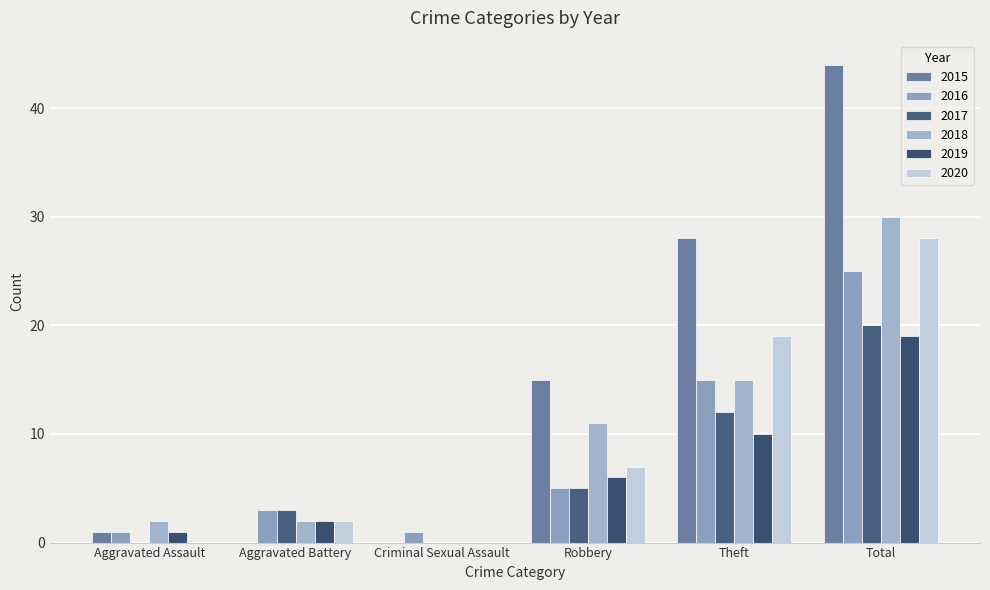

What is the average value of the 2017 series?

7